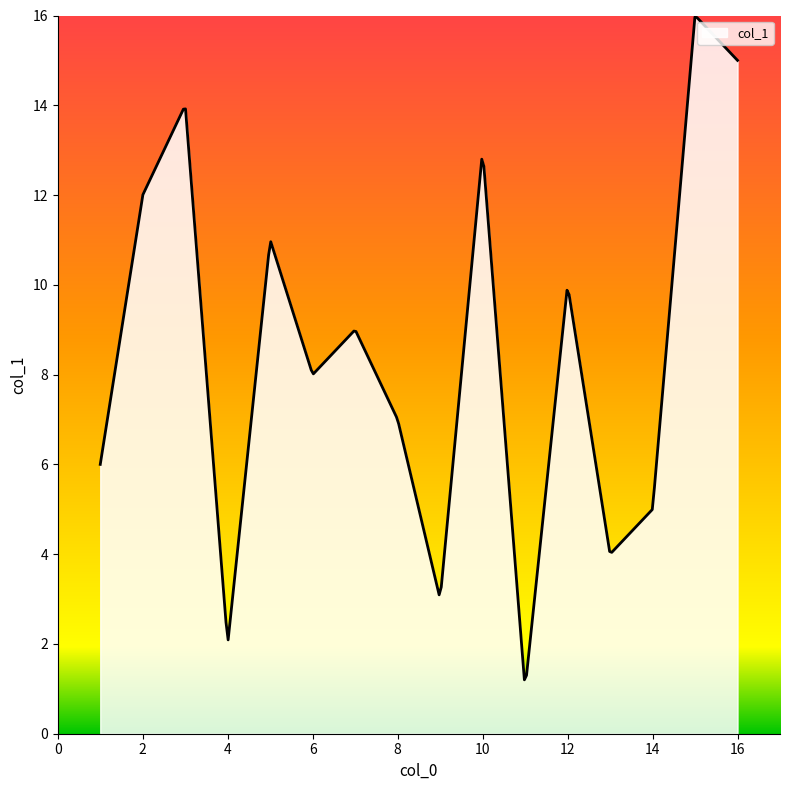

What is the smallest value displayed?

1.2